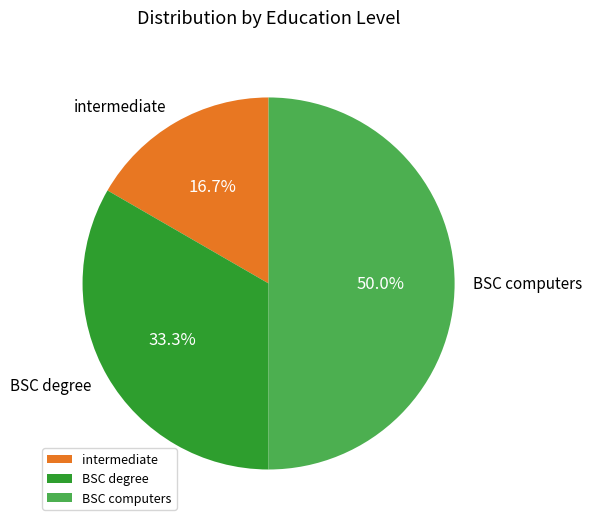

Does intermediate represent more than half of the total?

No